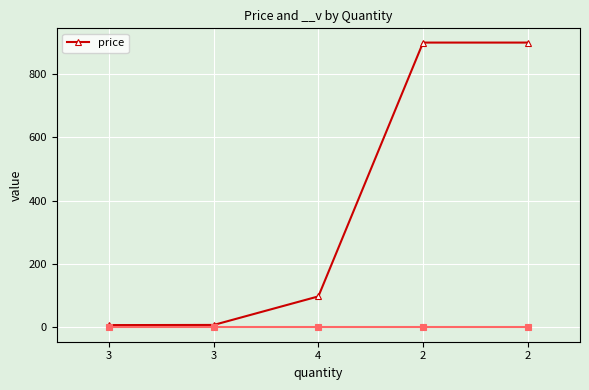

Which category has the highest value across all series?

2